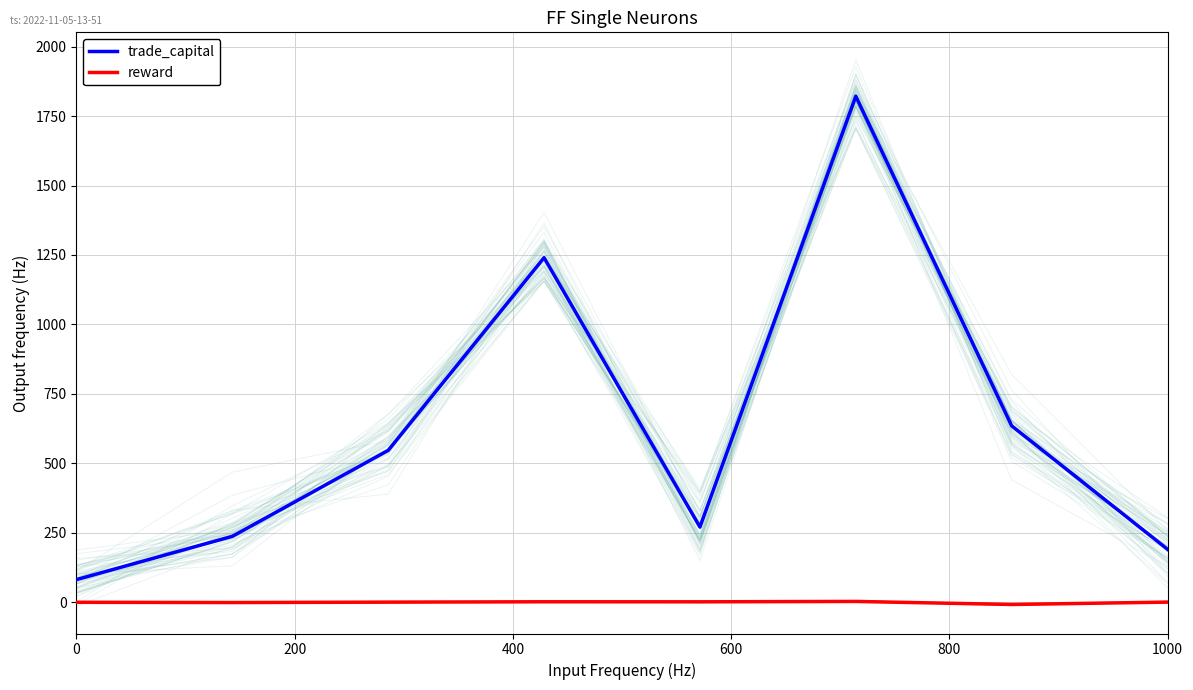

Does the chart display data point markers on the line(s)?

No